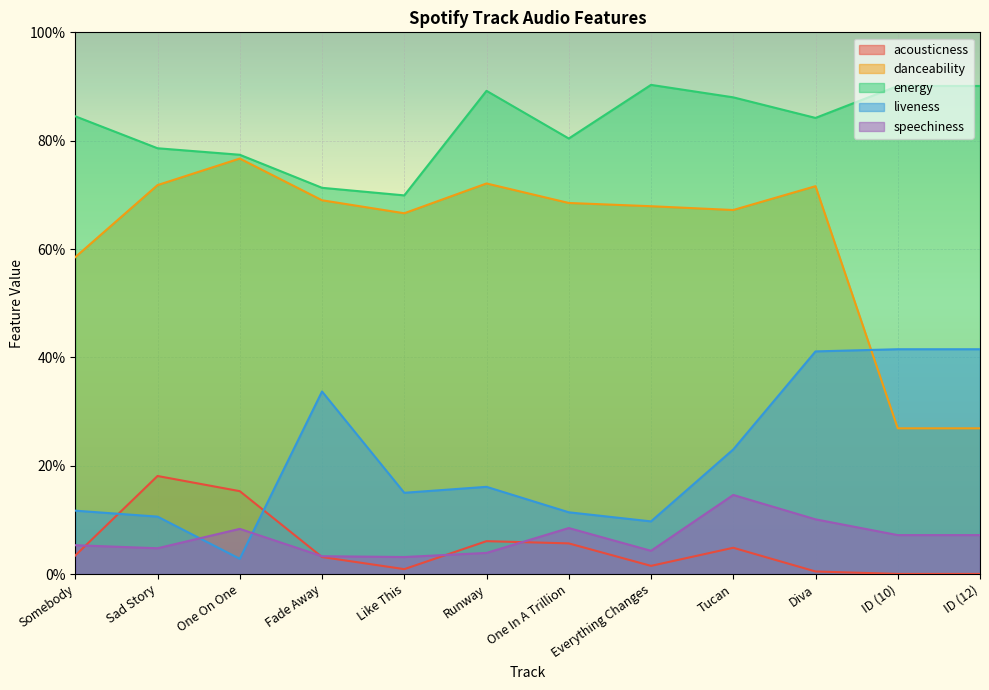

True or false: danceability and speechiness intersect in this chart.

False